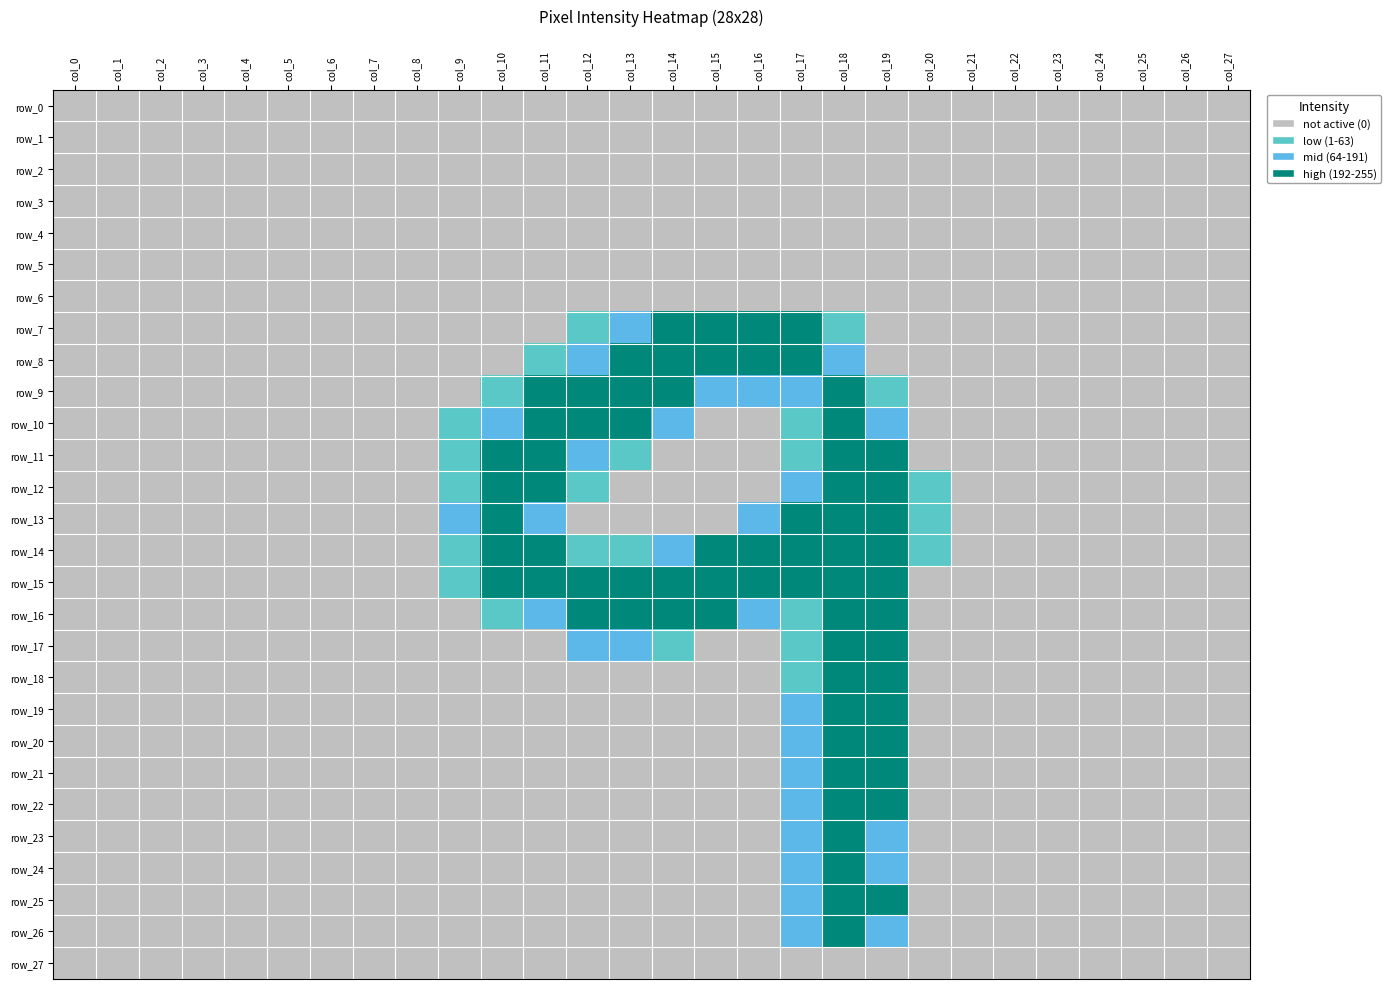

The row_6 series shows 0 at col_24. True or false?

True